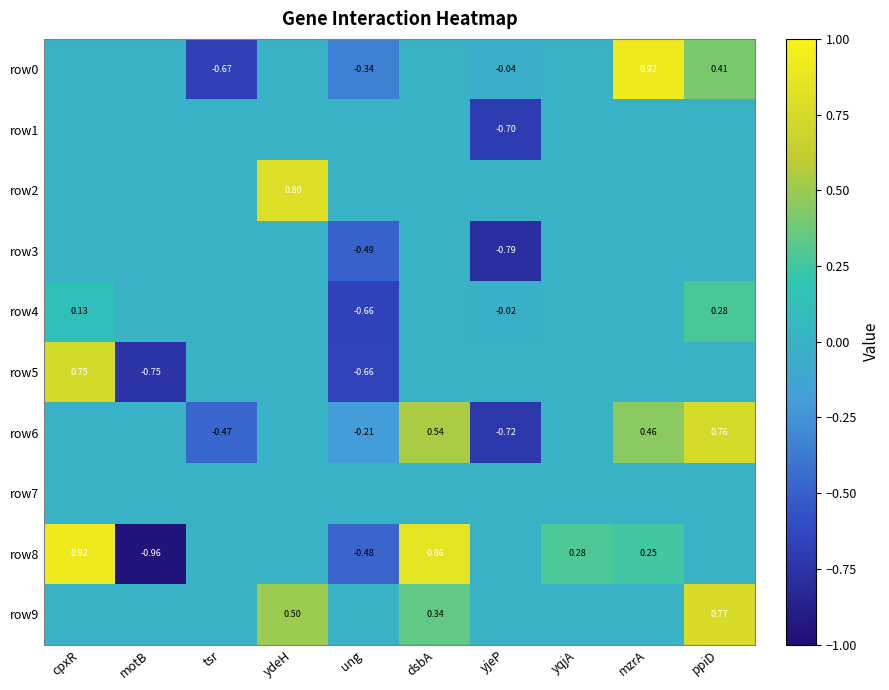

Between ydeH and dsbA, which series saw the biggest shift?

row8